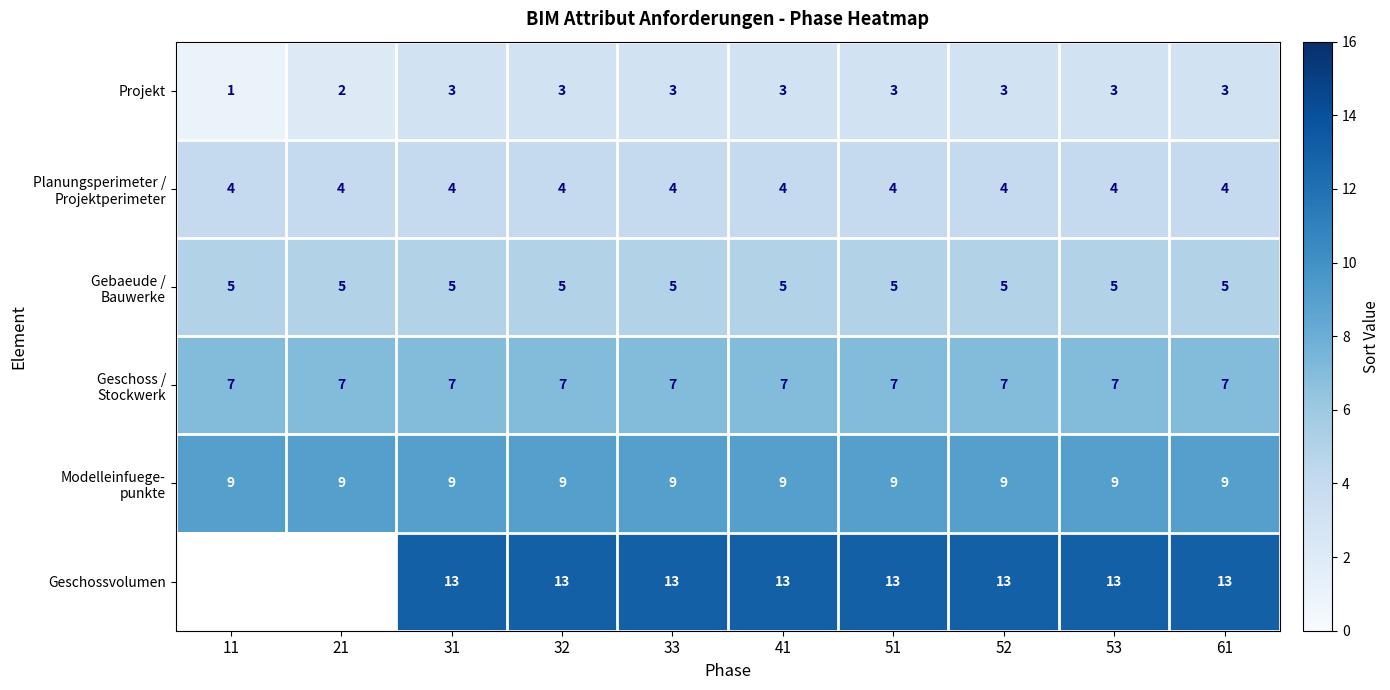

Is the value of Geschossvolumen at 53 greater than the value of Projekt at 52?

Yes